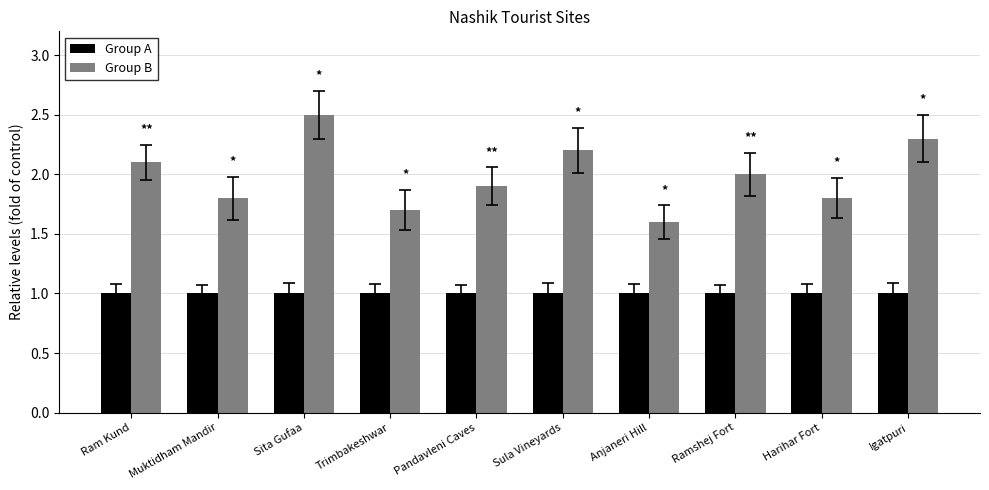

At which category is the sum across all series the highest?

Sita Gufaa